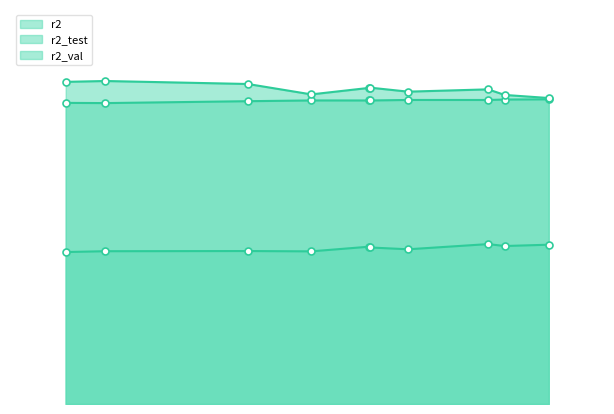

Which series has the largest range (max minus min)?

r2_val